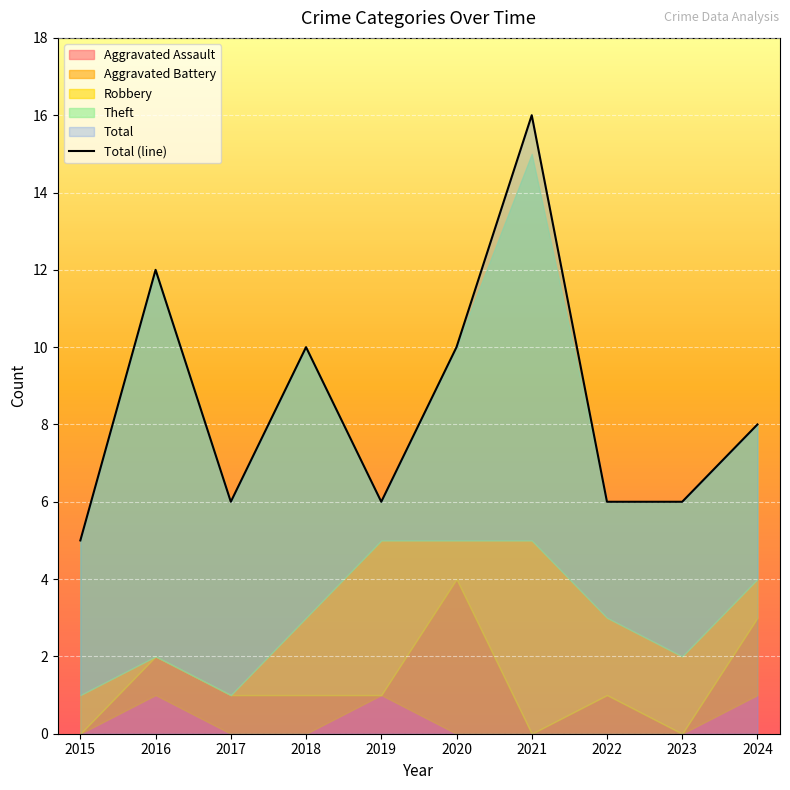

What is the difference between the maximum and minimum values?

11